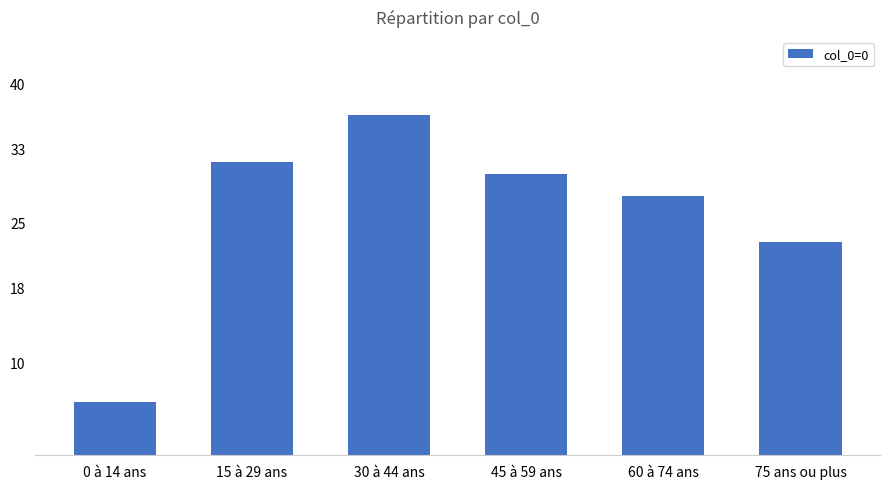

What is the label of the 4th bar from the left?

45 à 59 ans